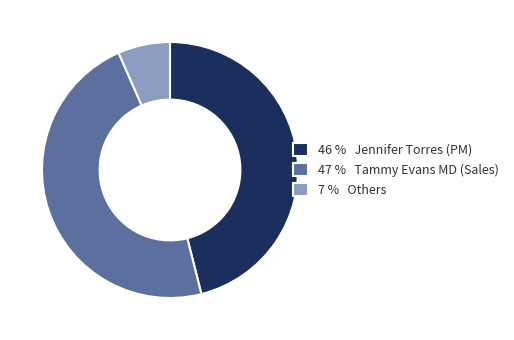

Which category has the biggest portion of the pie?

47 % Tammy Evans MD (Sales)